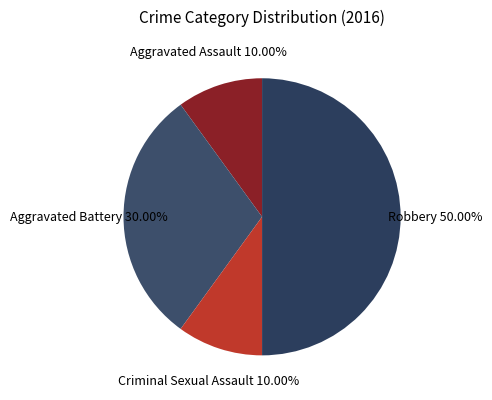

True or false: Robbery accounts for 36% of the total.

False